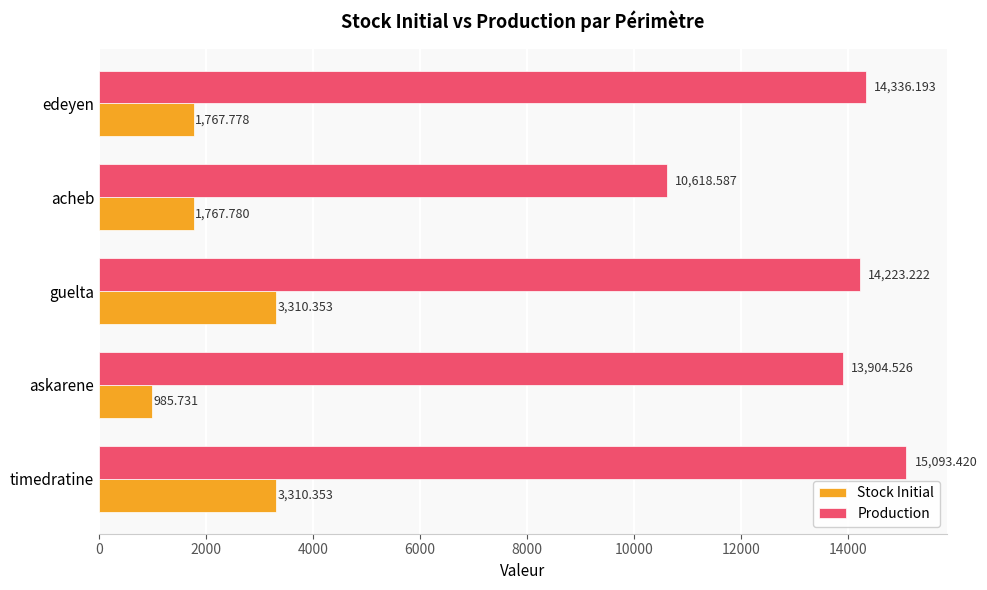

At which label is Stock Initial closest to 2148?

acheb